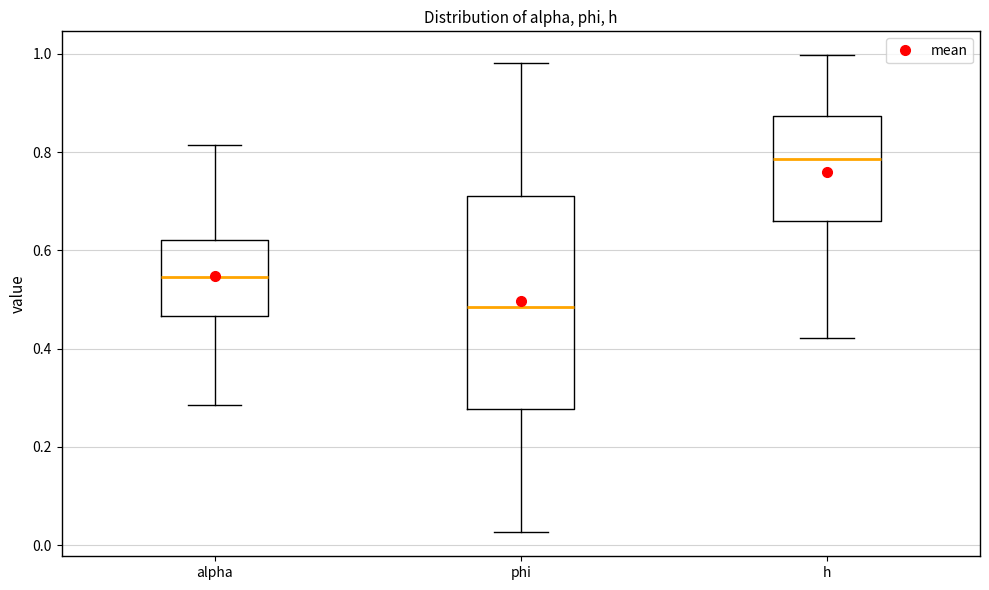

Where does the lower whisker of the box for alpha end on the y-axis? The values are not printed on the chart, so give them approximately, as read against the axis.

0.28